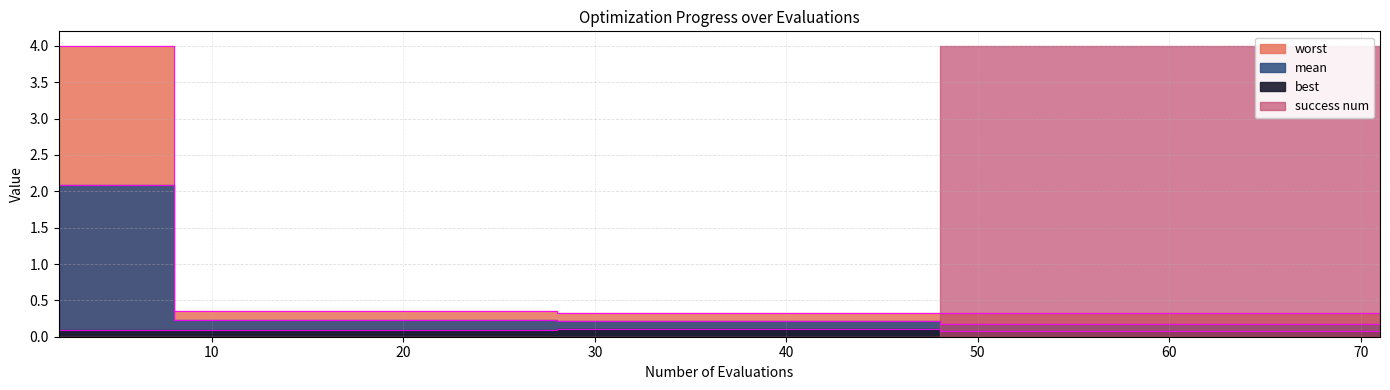

Which series changed the most between 56 and 71?

mean